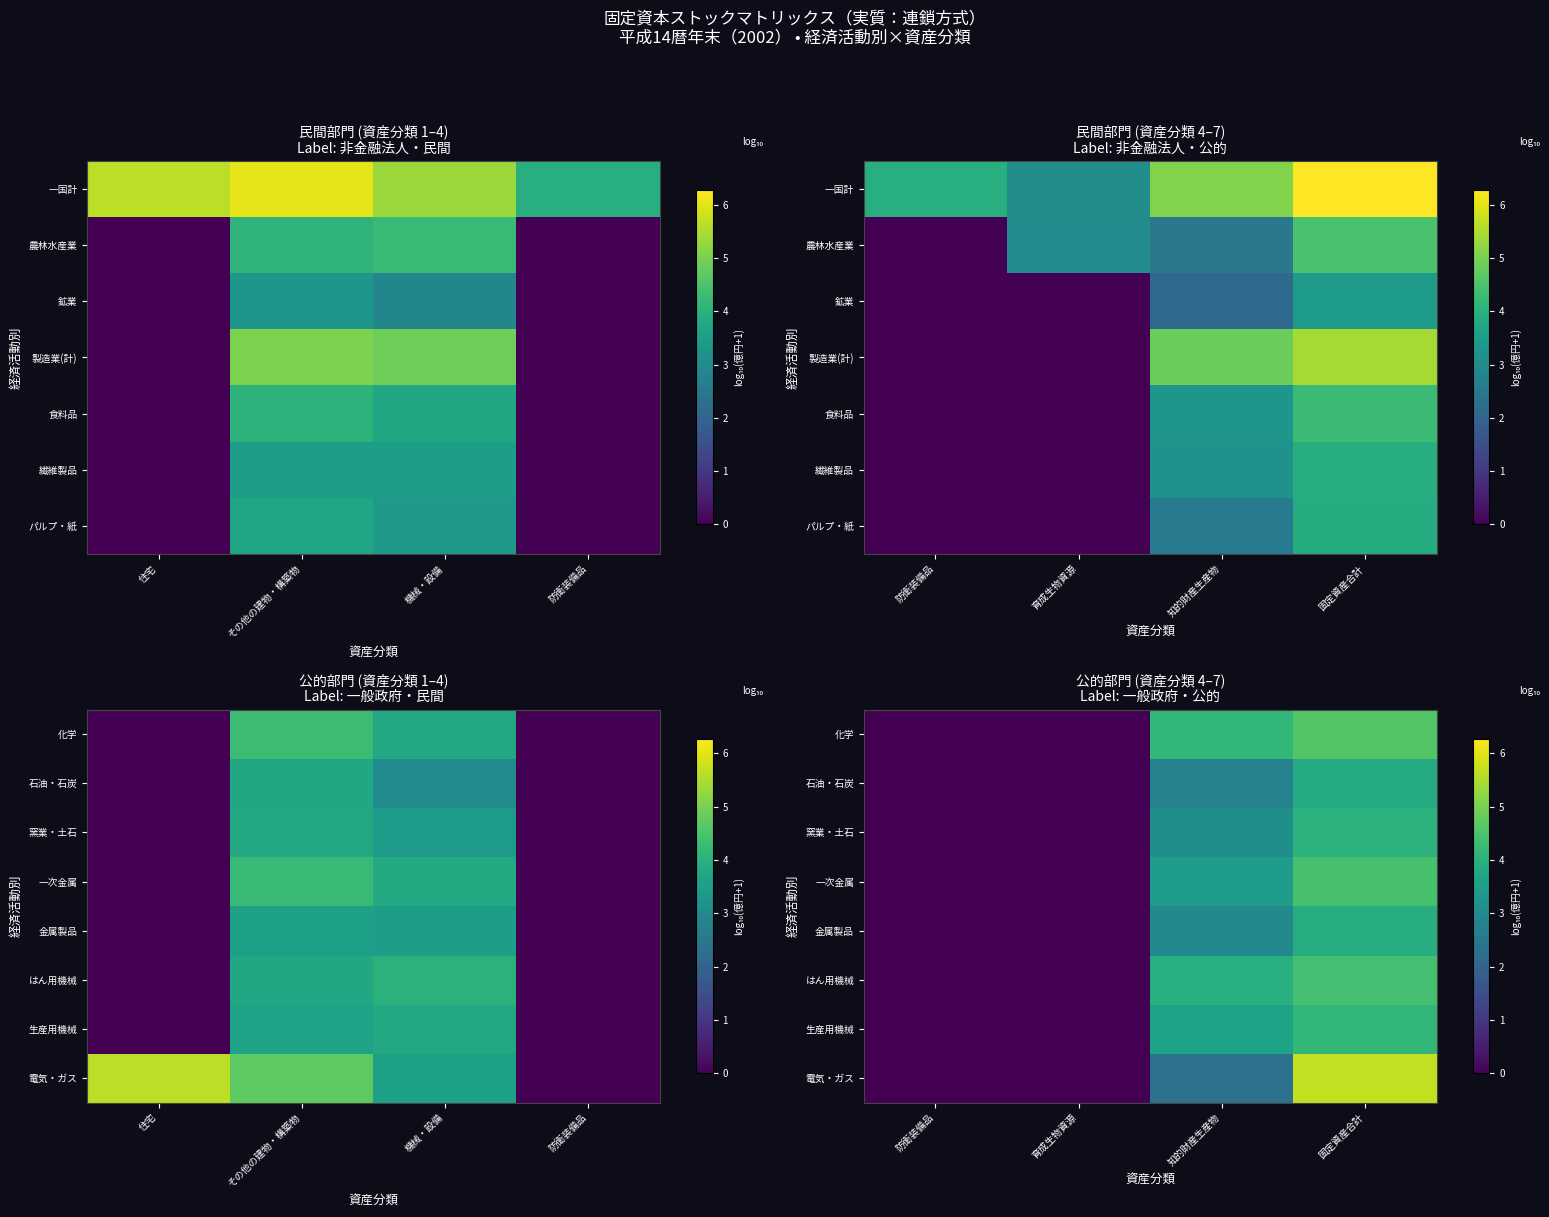

Rank the series by their maximum value, from highest to lowest.

電気・ガス, 化学, 一次金属, はん用機械, 生産用機械, 窯業・土石, 金属製品, 石油・石炭